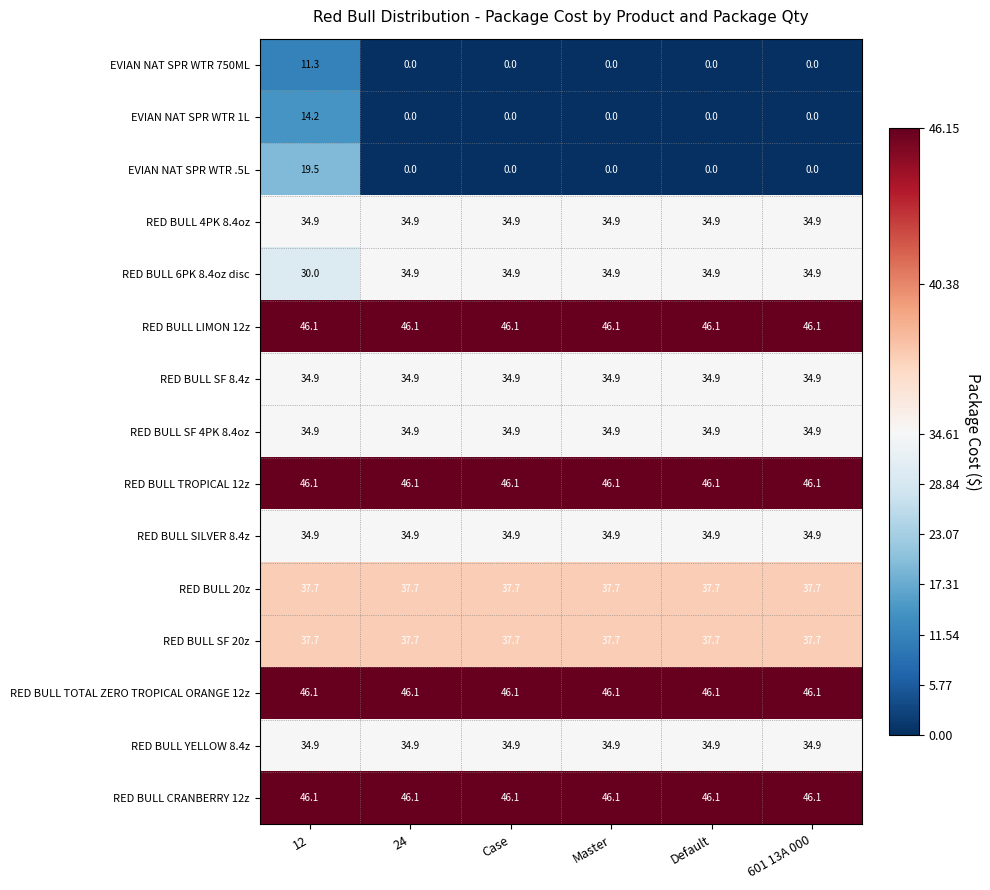

The value of EVIAN NAT SPR WTR 750ML at 601 13A 000 is 0.0. True or false?

True